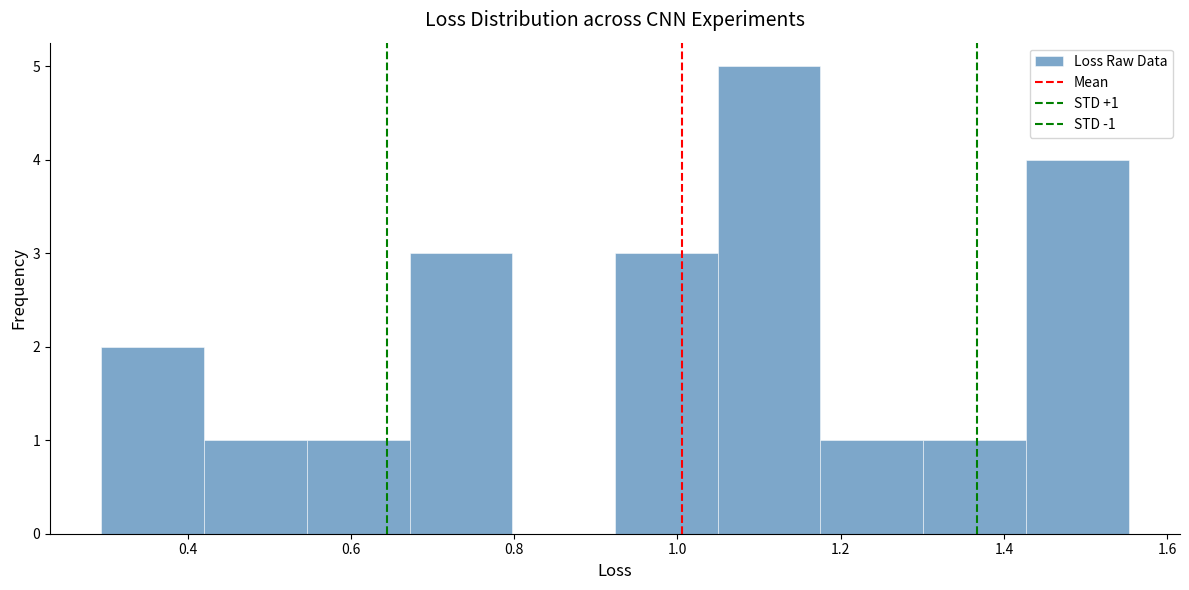

Which range on the x-axis has the tallest bar?

1.04 to 1.18